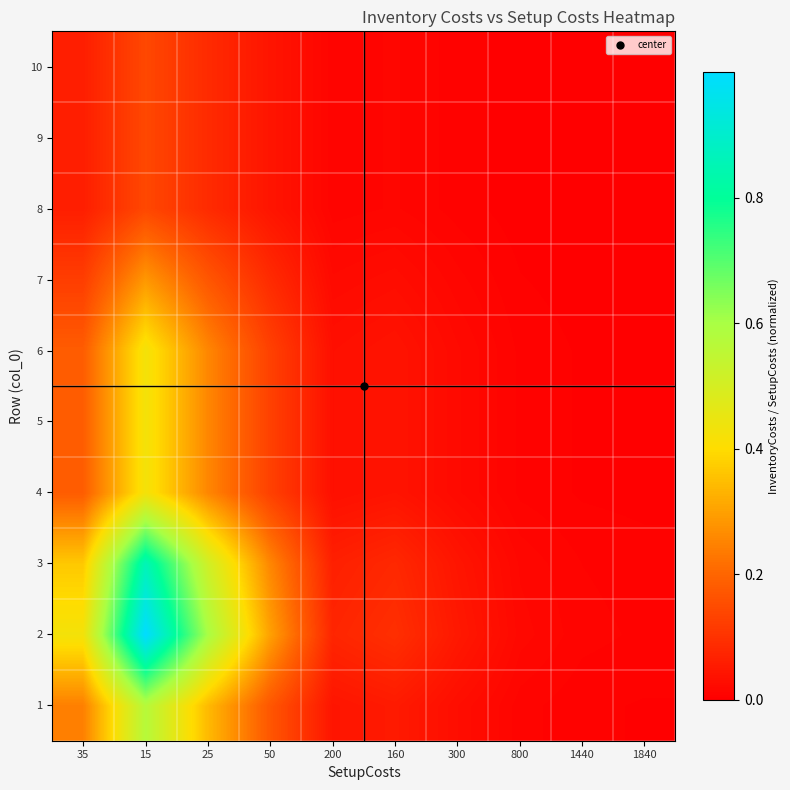

At which category is the sum across all series the highest?

15